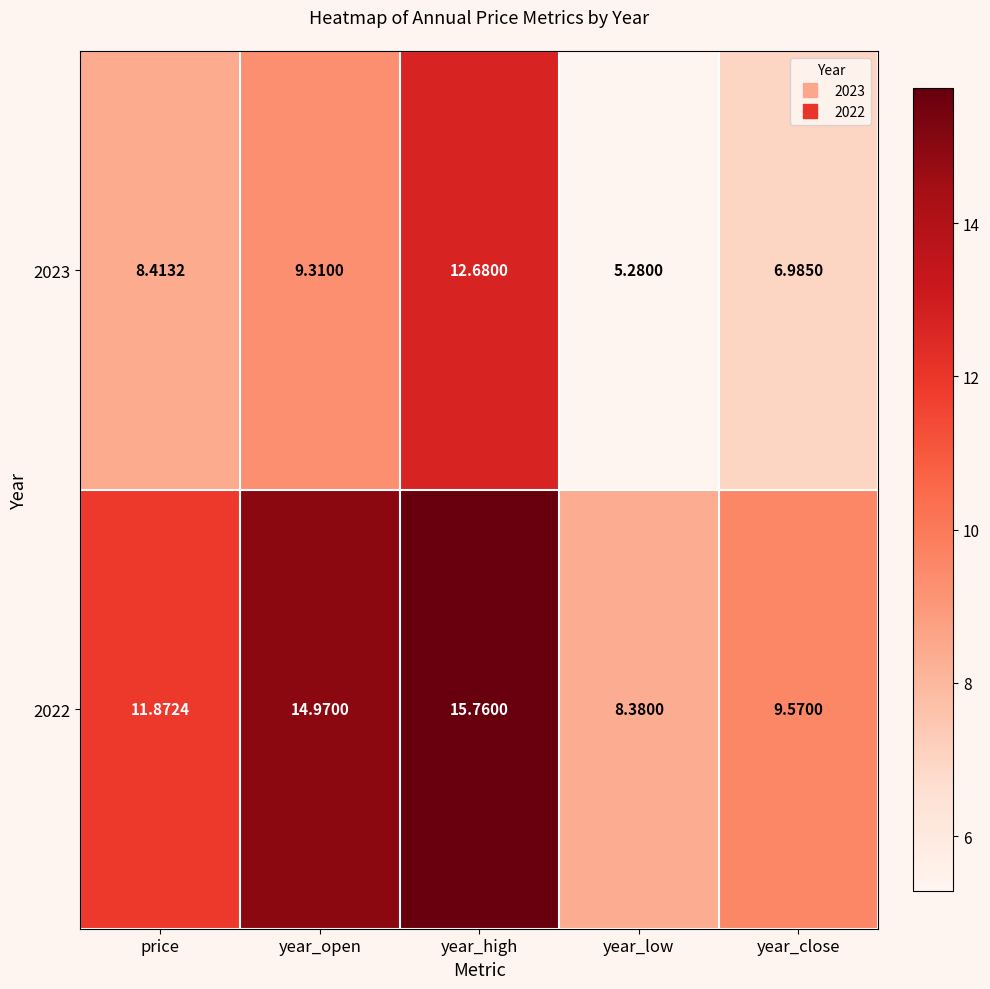

Which category has the highest value in the 2023 series?

year_high